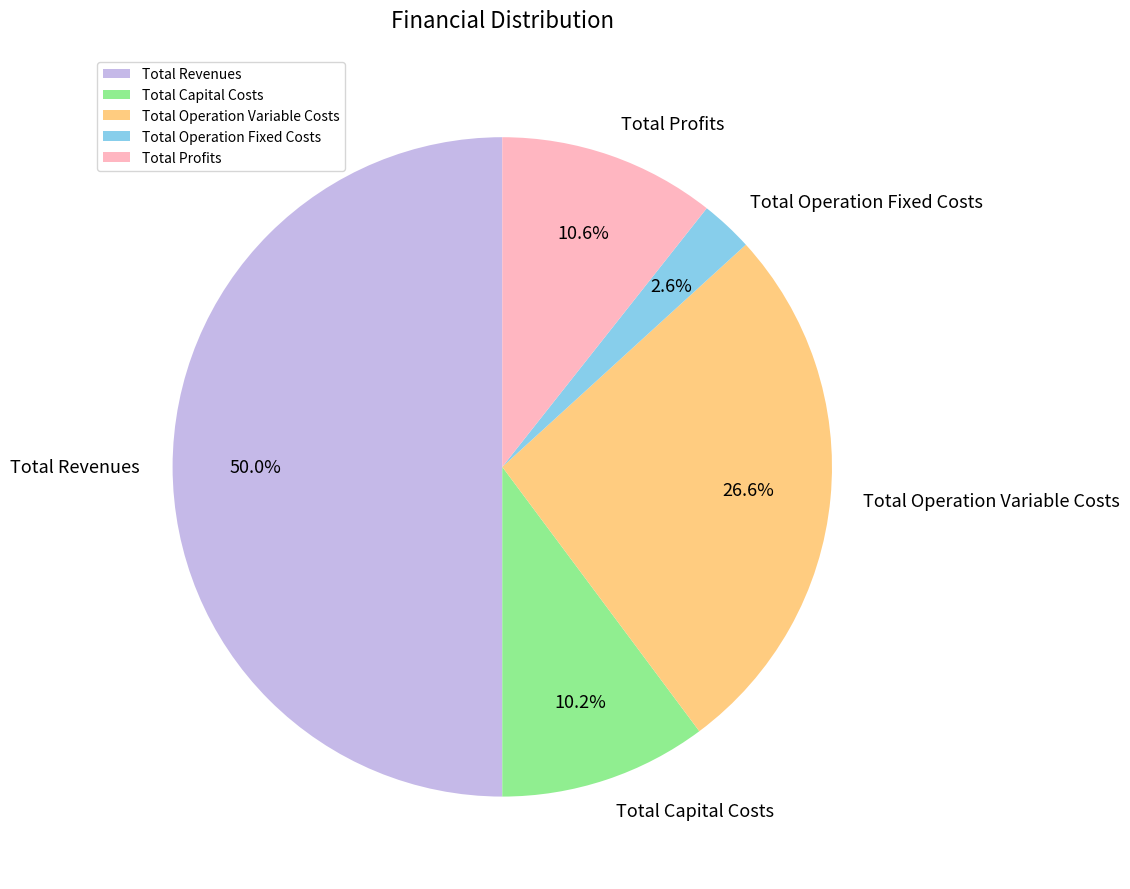

Count the number of slices in the pie.

5